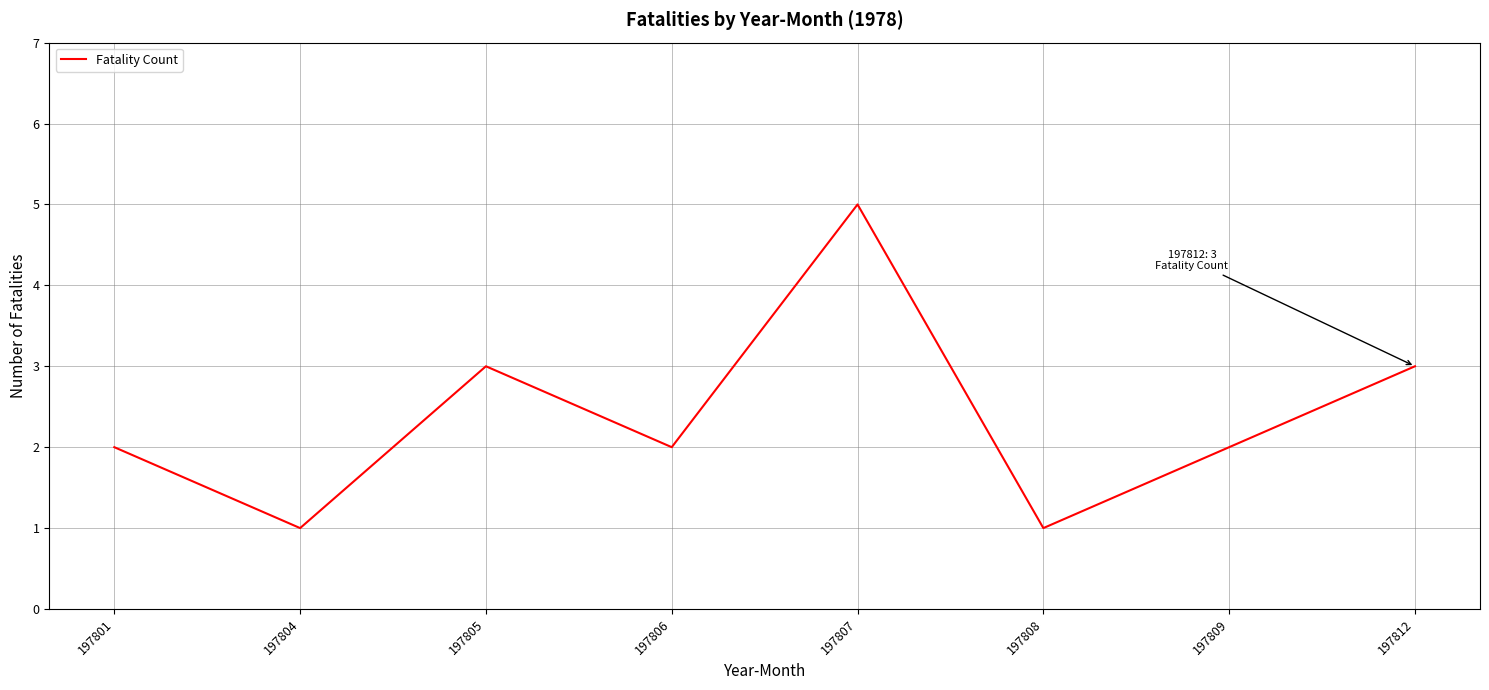

Between 197807 and 197809, which is larger?

197807